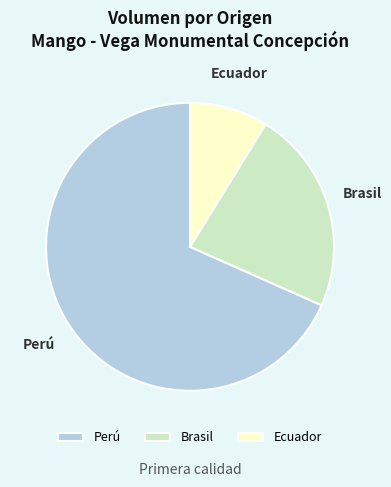

Rank the categories by value from highest to lowest.

Perú, Brasil, Ecuador